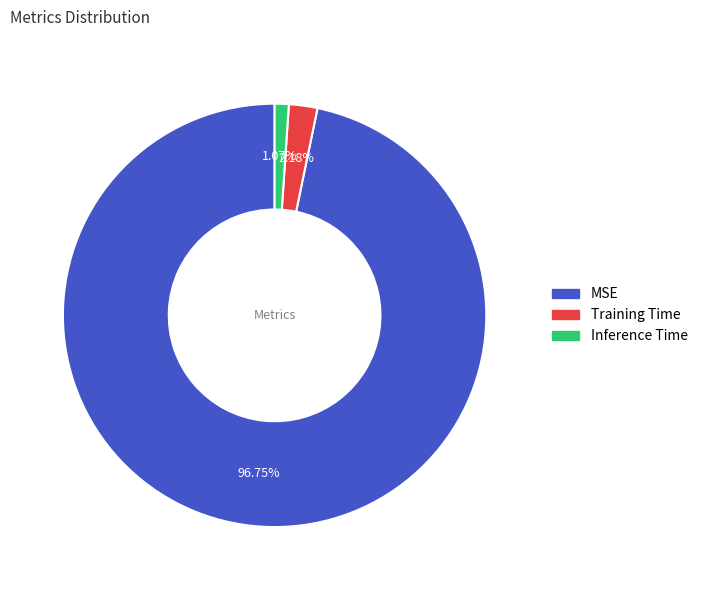

What portion of the pie excludes Training Time?

97.8%